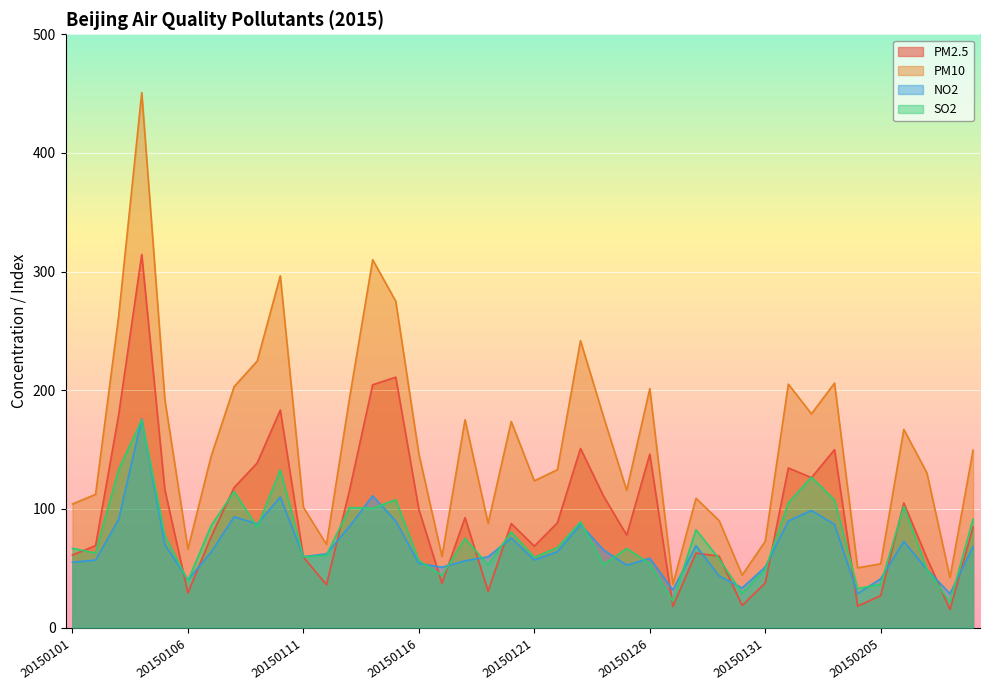

What is the approximate value of NO2 at 20150119?

59.6